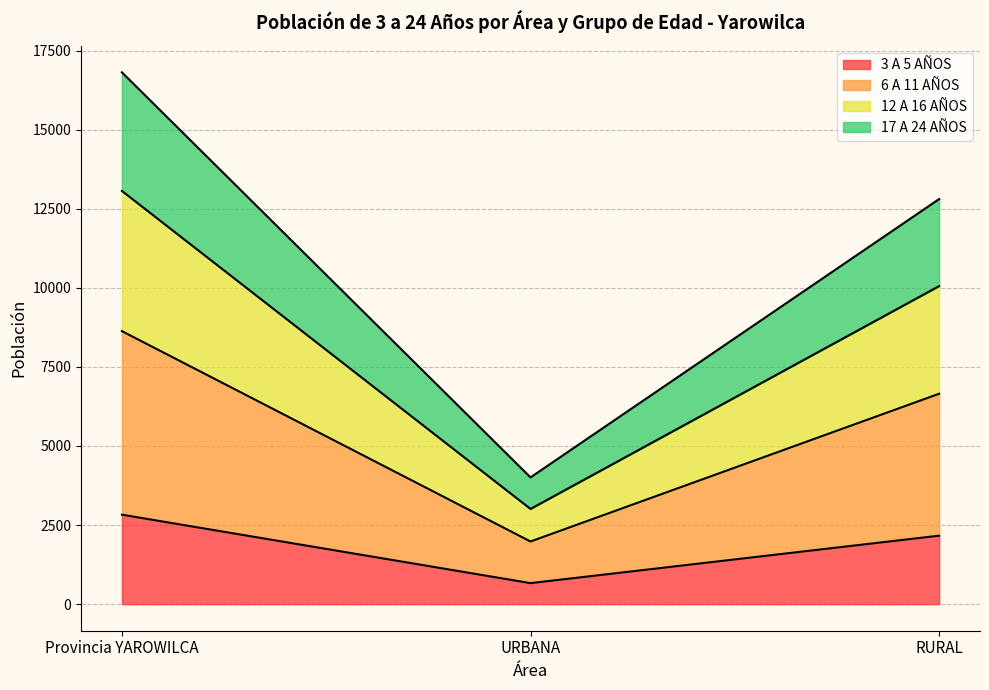

The 17 A 24 AÑOS series shows 20777 at RURAL. True or false?

False